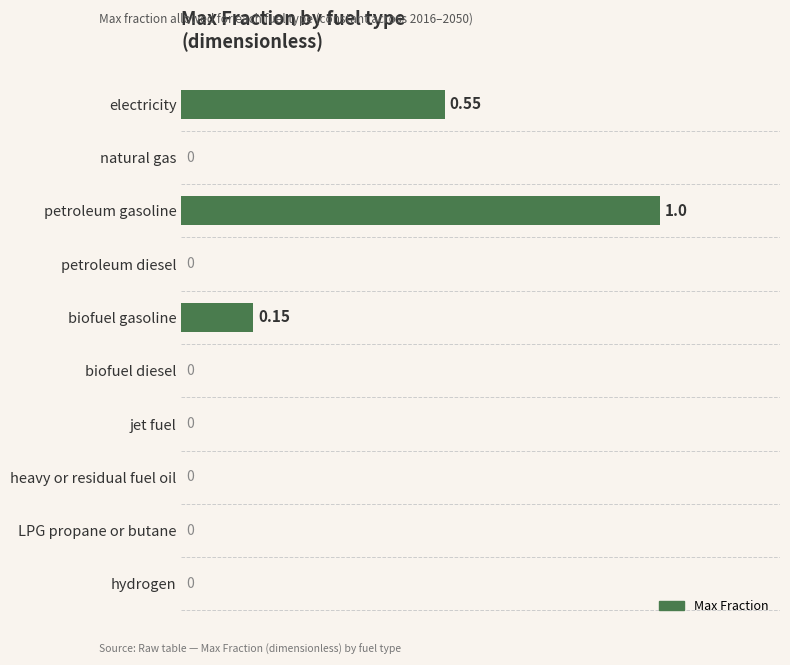

Count the values in the range 0 to 1.

10